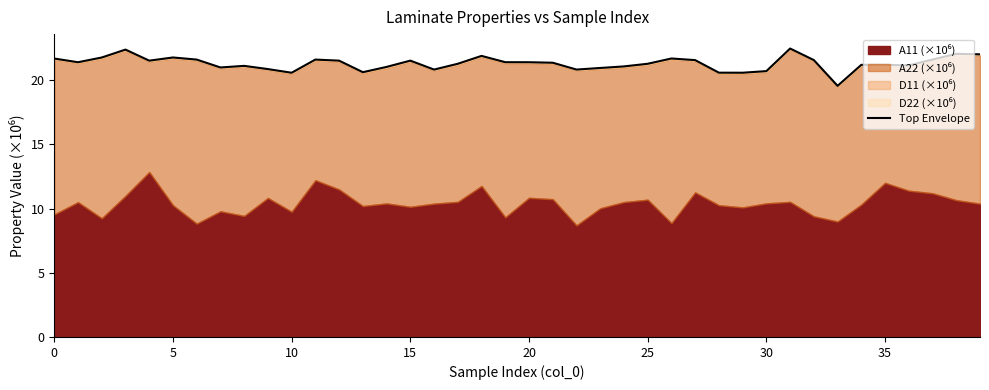

What is the difference between the second highest and minimum values?

2.8